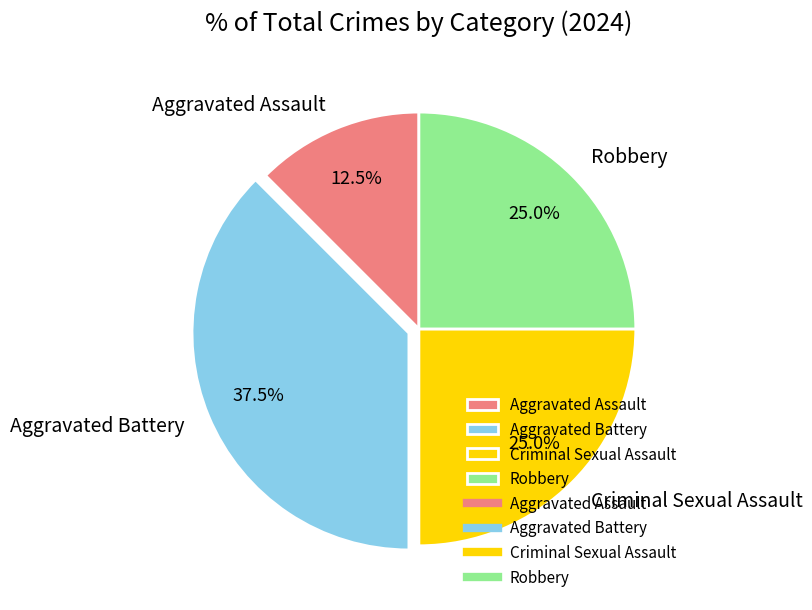

How much of the chart is everything except Aggravated Battery?

62.5%